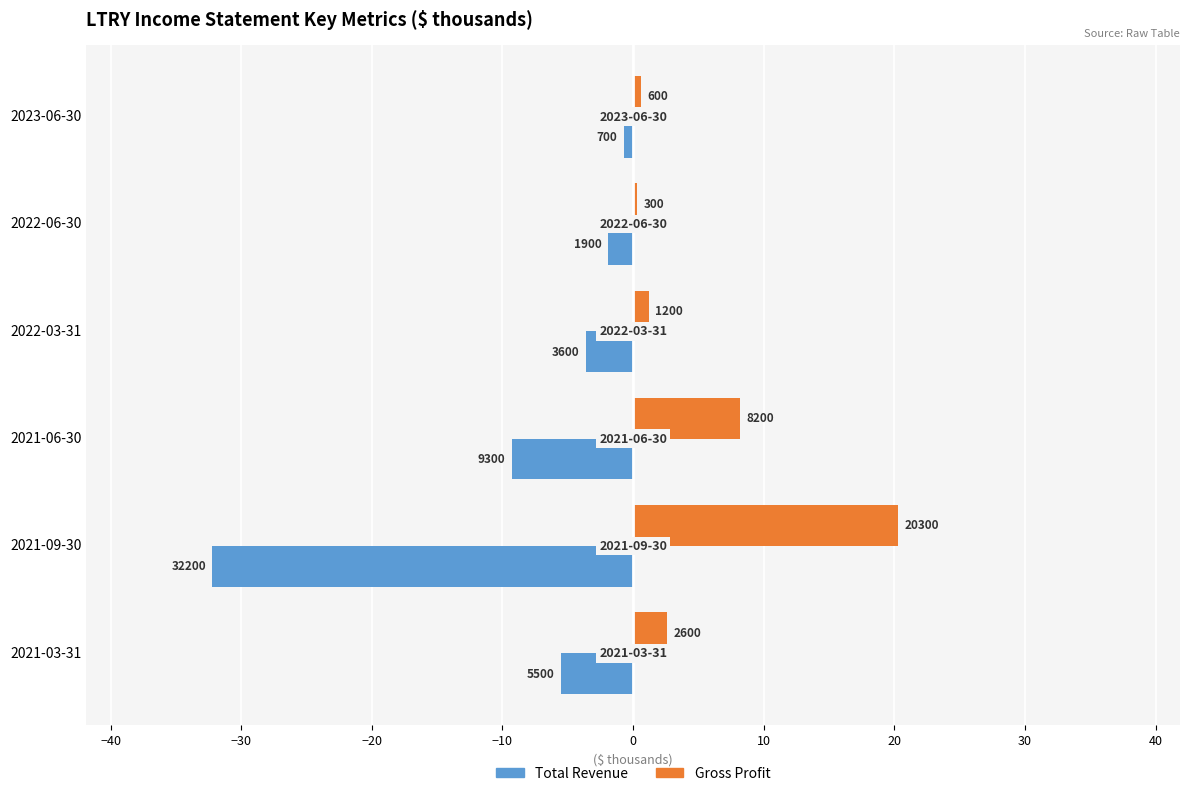

What are all the series names shown in the legend?

Total Revenue, Gross Profit